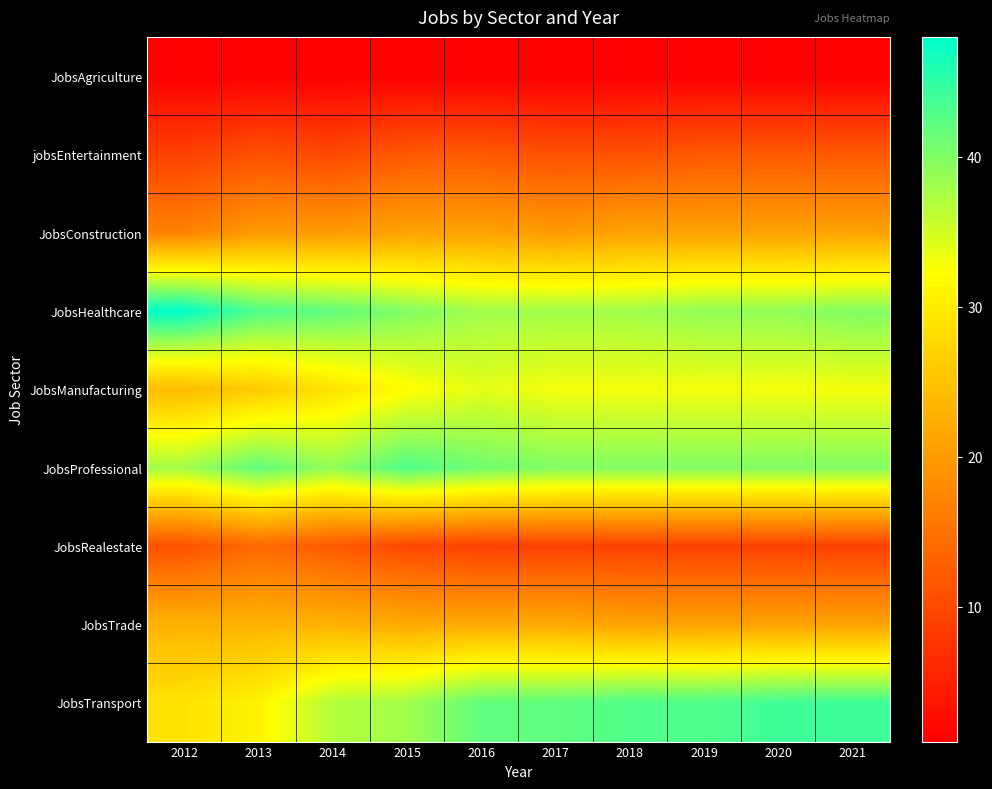

At 2019, list the series in order from largest to smallest.

JobsTransport, JobsProfessional, JobsHealthcare, JobsManufacturing, JobsConstruction, JobsTrade, jobsEntertainment, JobsRealestate, JobsAgriculture